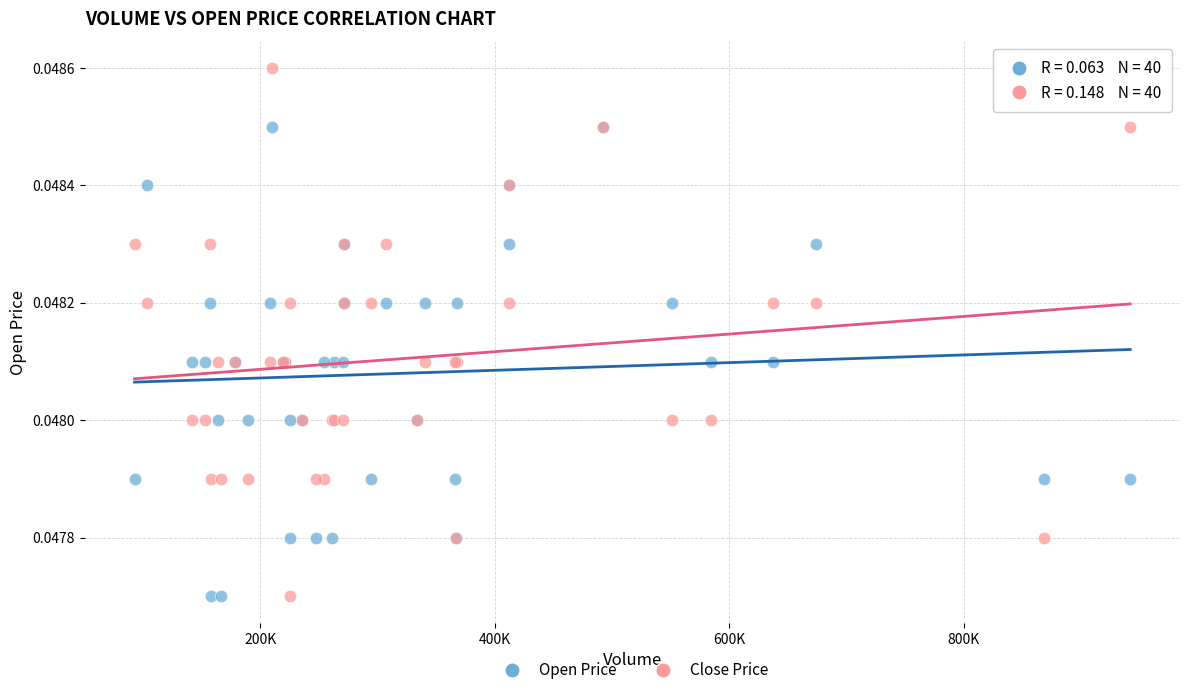

What is the X range (max minus min) for the scatter plot?

849365.0